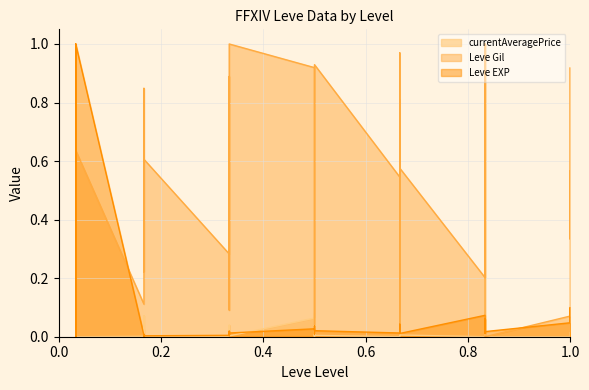

Count the number of data series in this chart.

3